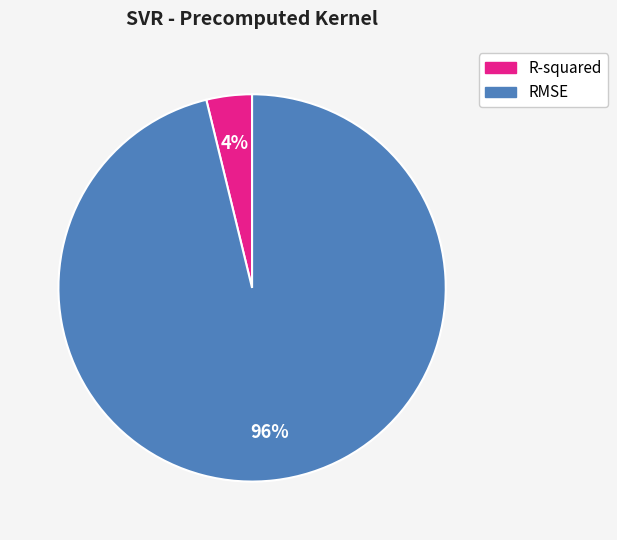

Do RMSE and R-squared together represent more than half of the pie?

Yes